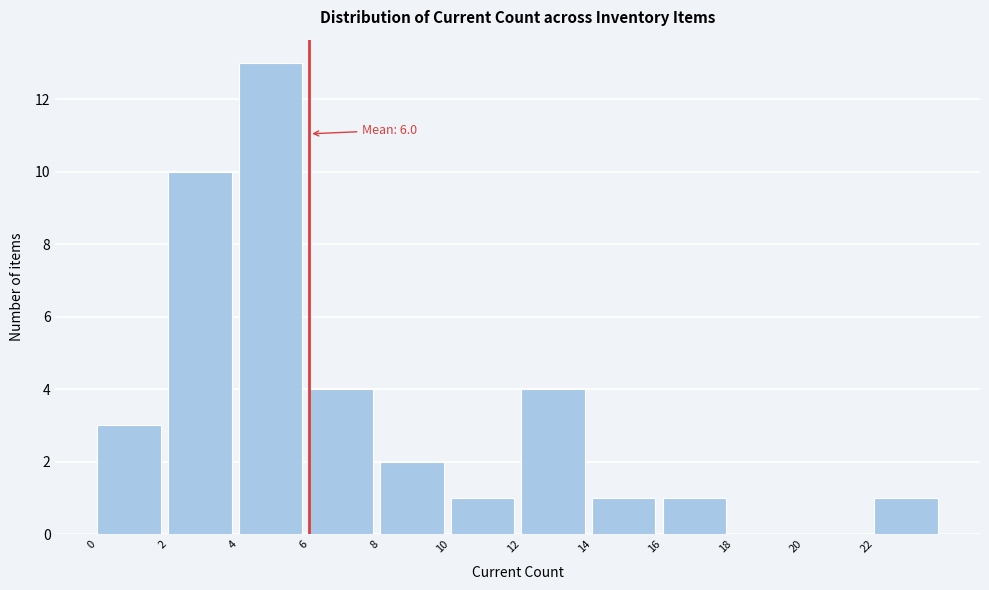

Which range on the x-axis has the tallest bar?

4 to 6